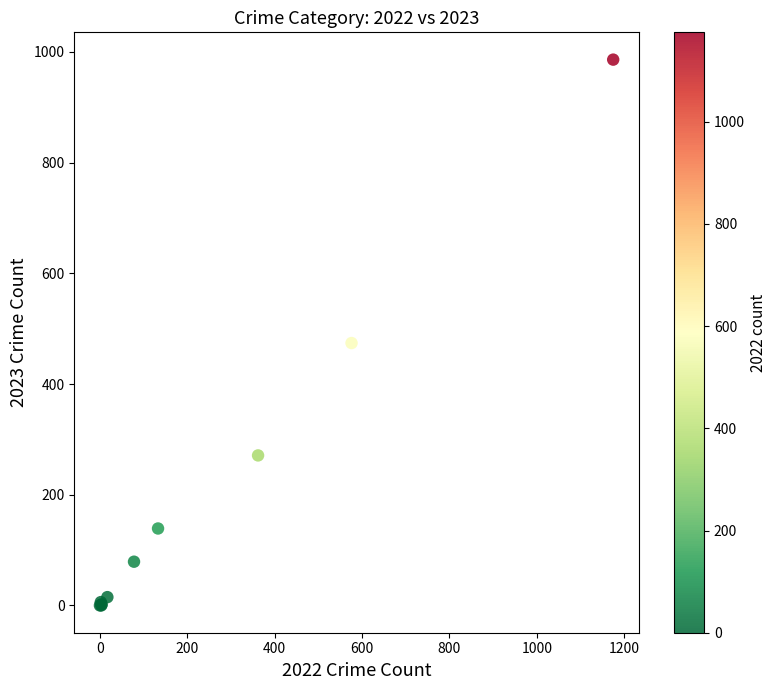

What Y value in the scatter plot is closest to 493?

474